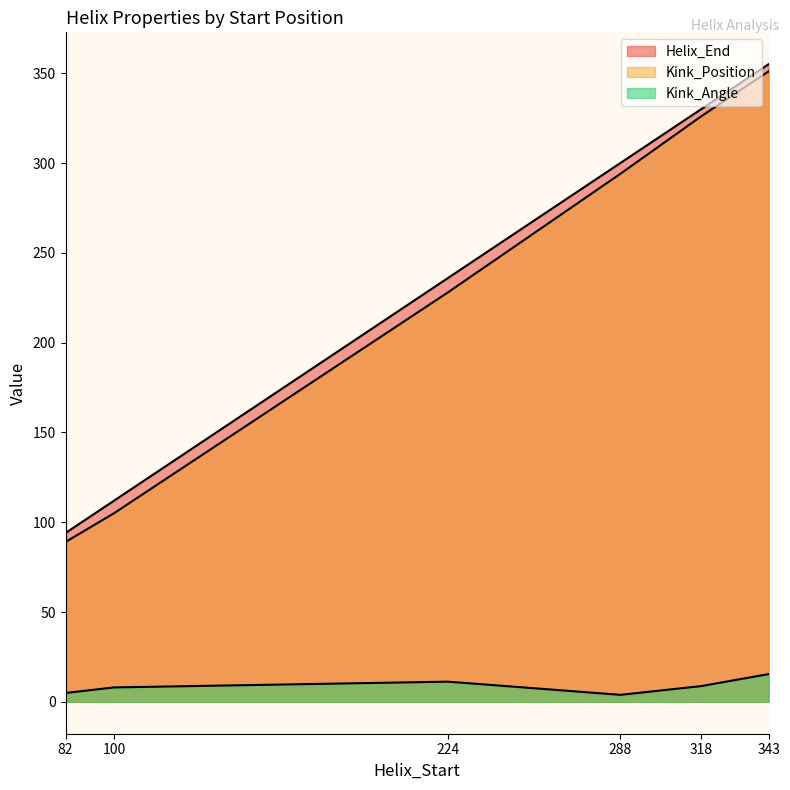

The value of Kink_Angle at 100 is 8.0. True or false?

True